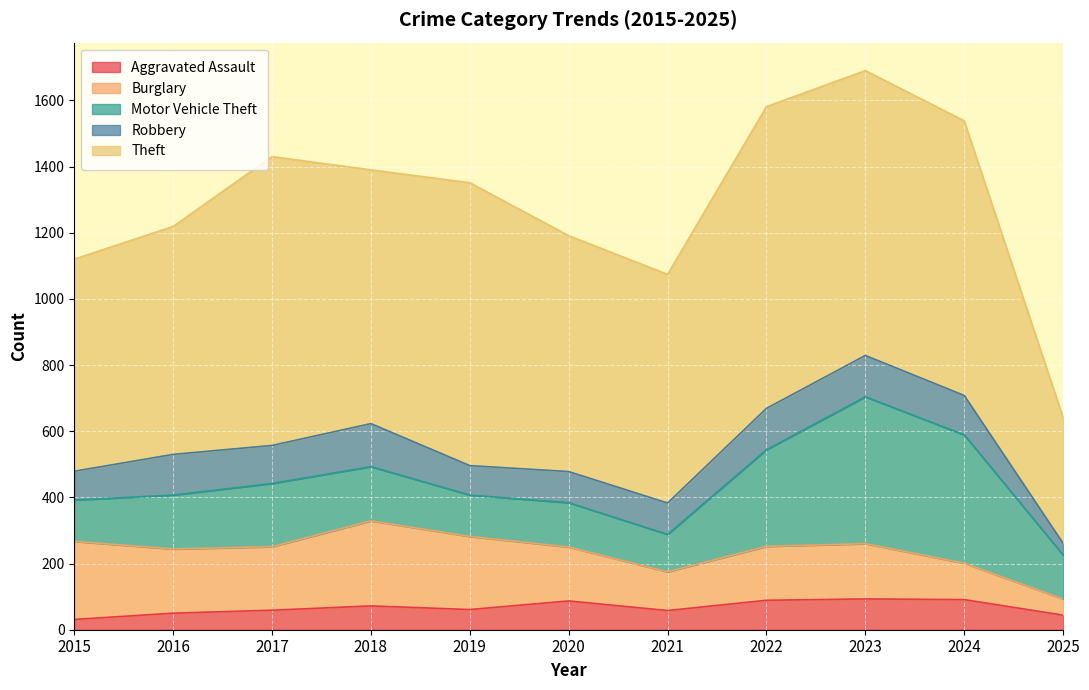

How many values in the Aggravated Assault series exceed 61?

5